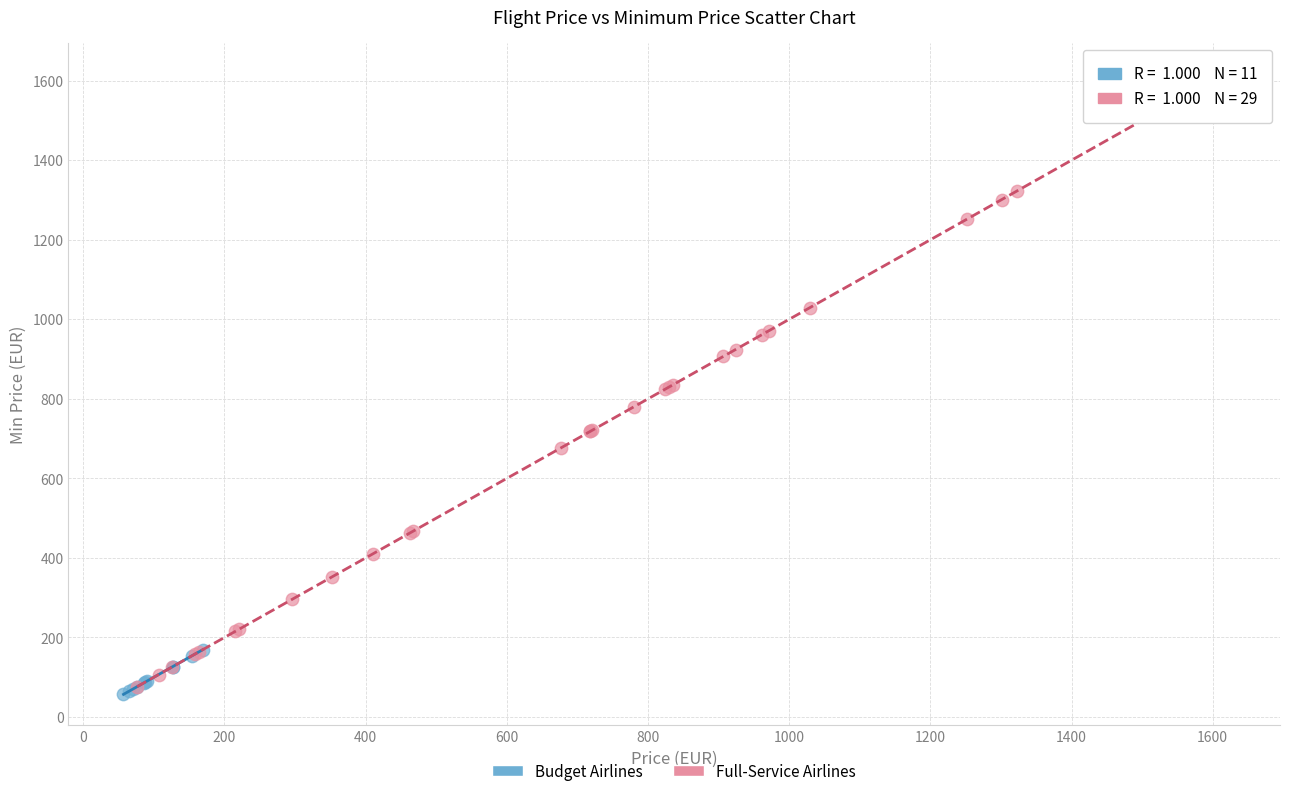

Which series reaches the maximum Y coordinate?

Full-Service Airlines